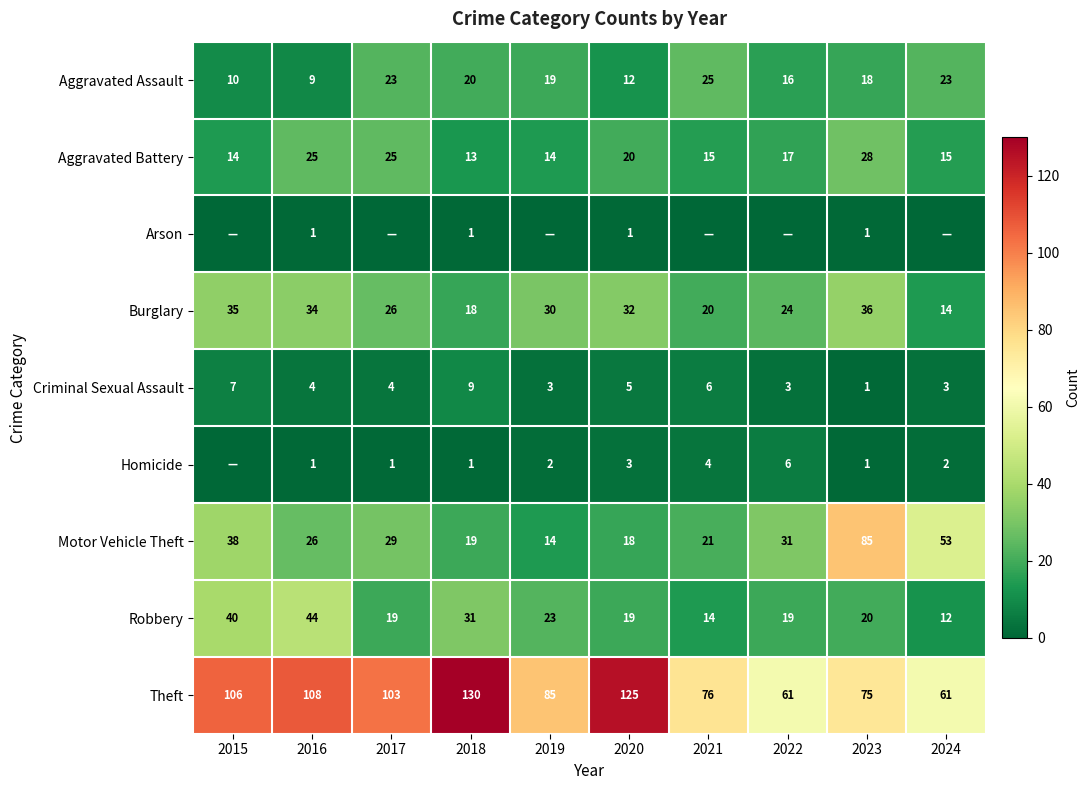

What is the approximate value of Motor Vehicle Theft at 2022?

31